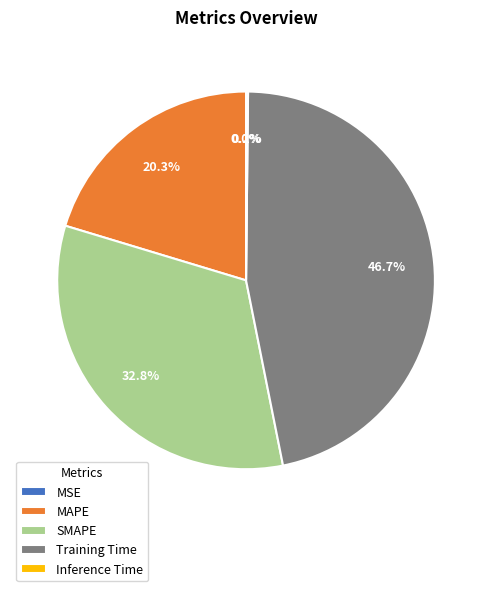

Which has a higher value, MAPE or Training Time?

Training Time